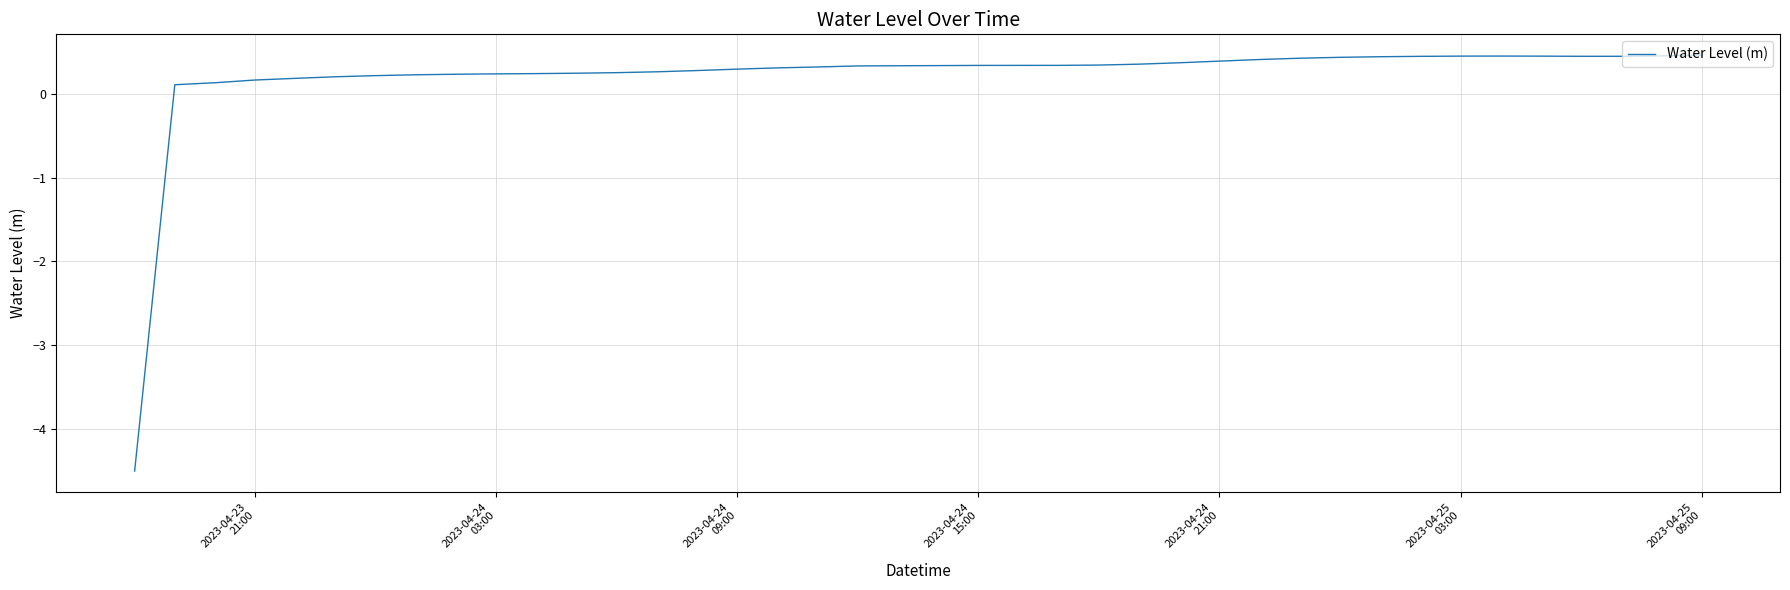

What is the smallest value displayed?

-4.5